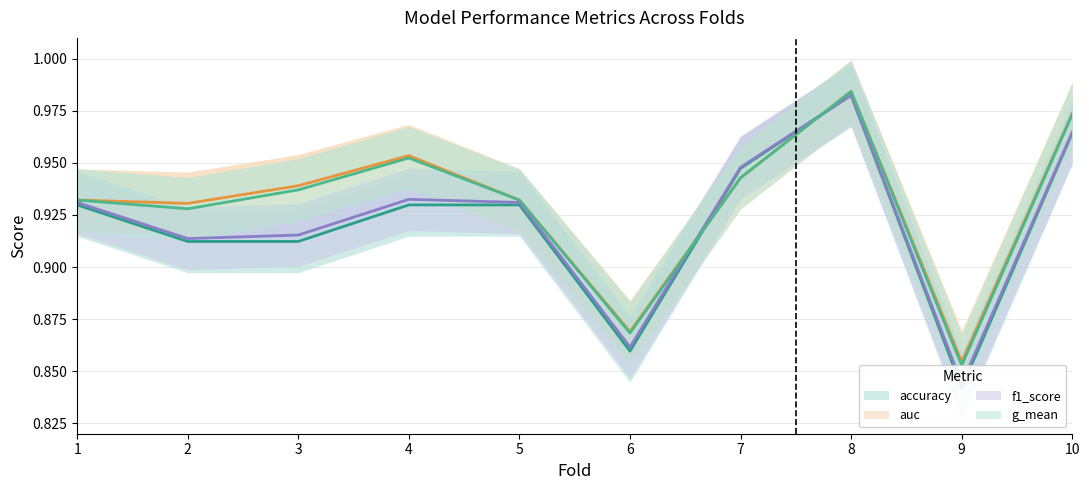

How many lines are shown in the chart?

4